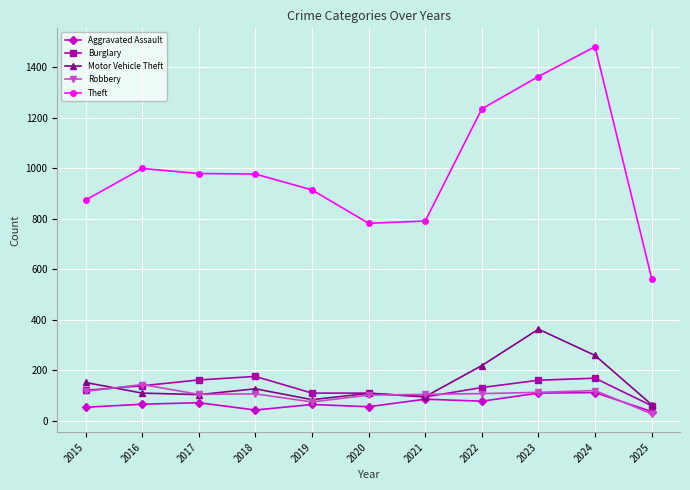

At which category does the chart reach its minimum across all series?

2025